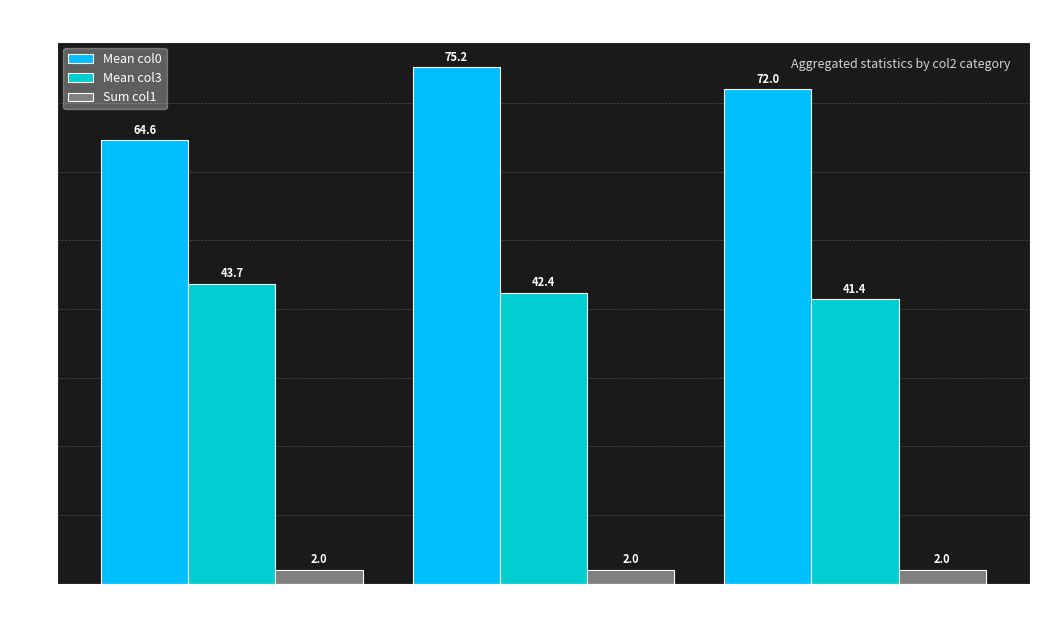

What is the value of the Sum col1 bar at the 1st from the left?

2.0